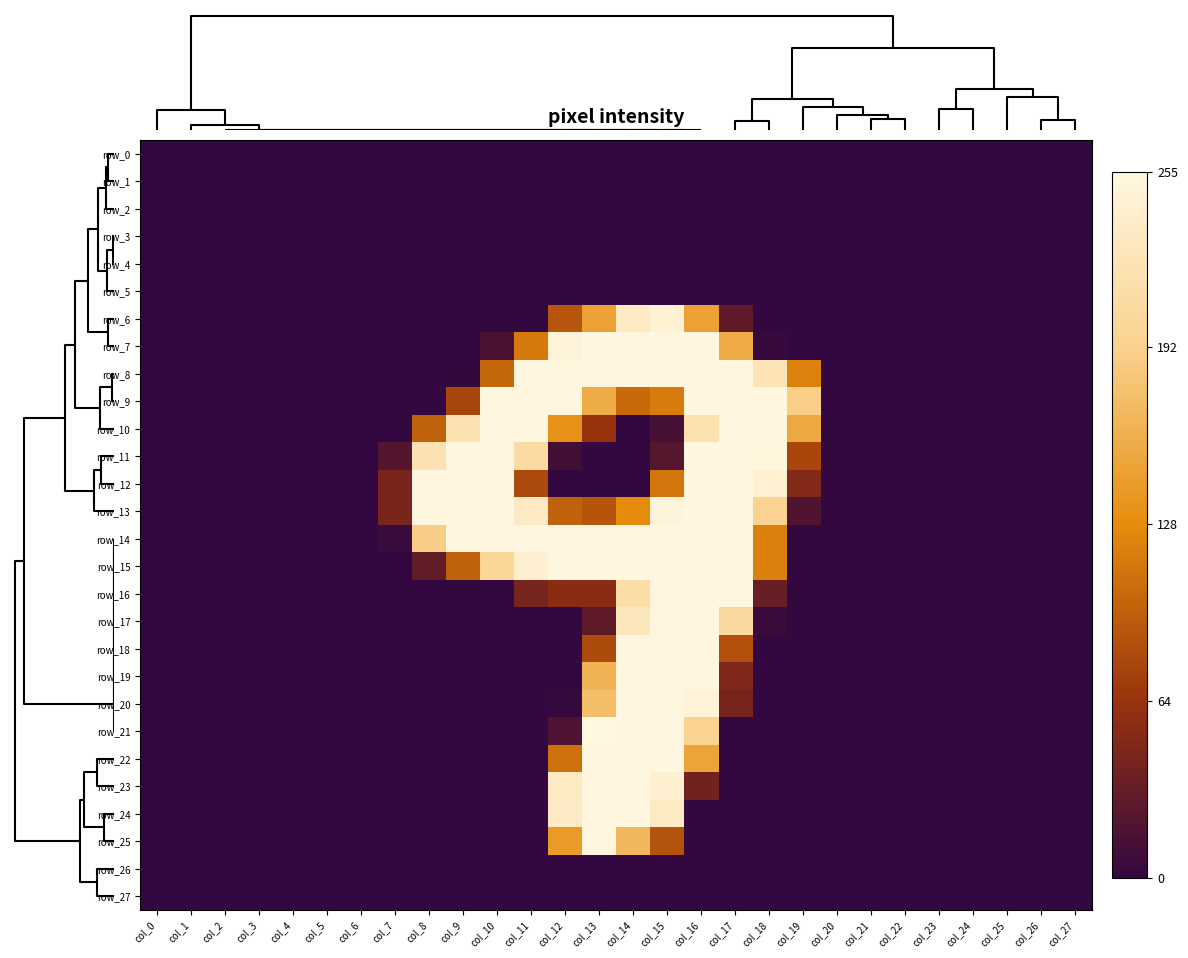

Which series has the largest range (max minus min)?

row_21